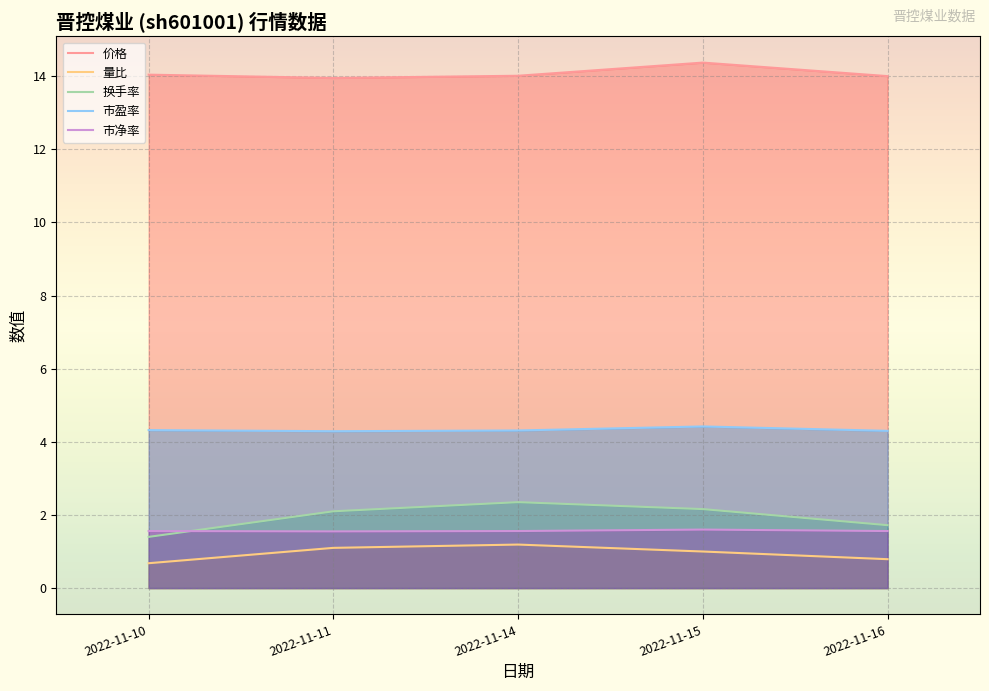

Reading left to right, extract all data points from this chart.

价格: 14.0	13.9	14.0	14.4	14.0
量比: 0.7	1.1	1.2	1.0	0.8
换手率: 1.4	2.1	2.4	2.2	1.7
市盈率: 4.3	4.3	4.3	4.4	4.3
市净率: 1.6	1.6	1.6	1.6	1.6